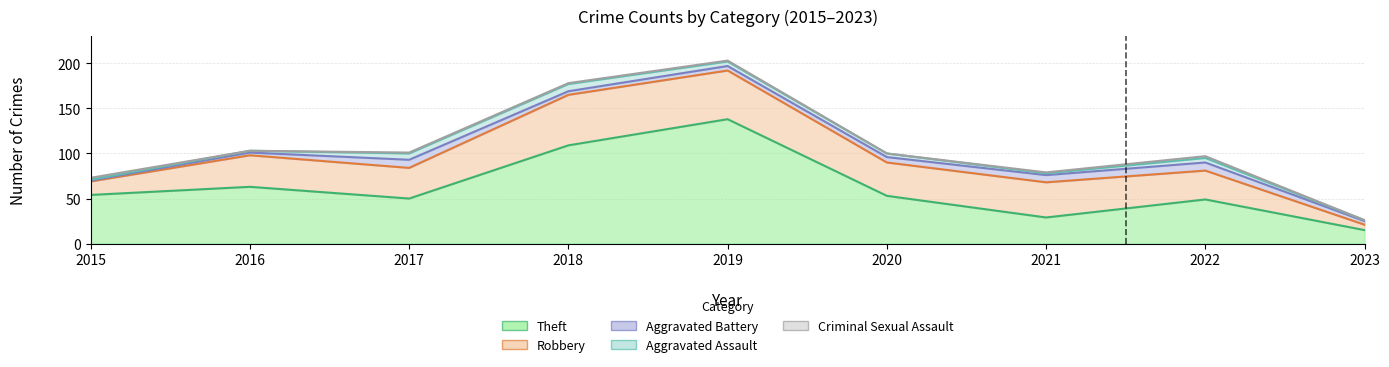

The value of Criminal Sexual Assault at 2023 is 0. True or false?

True